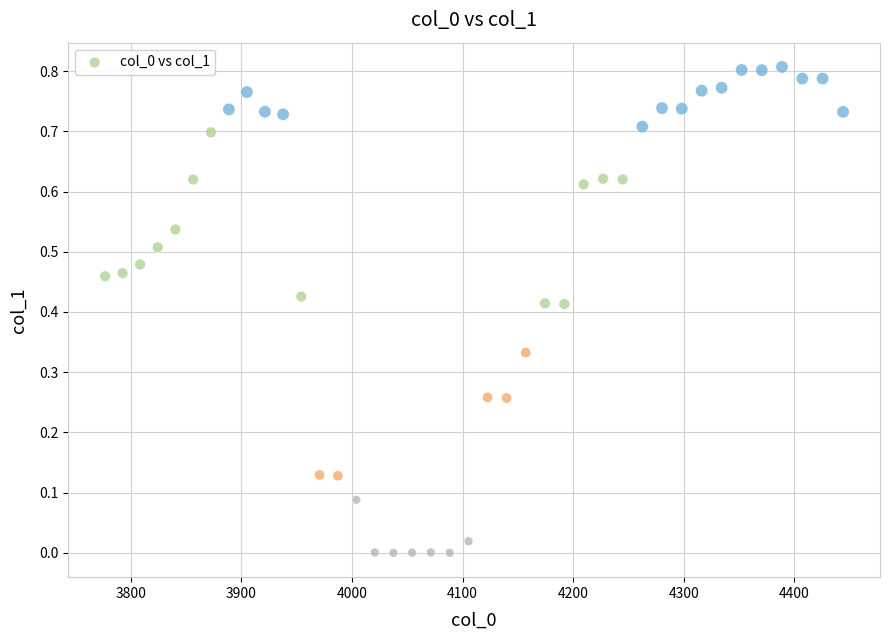

How many data points are displayed?

40